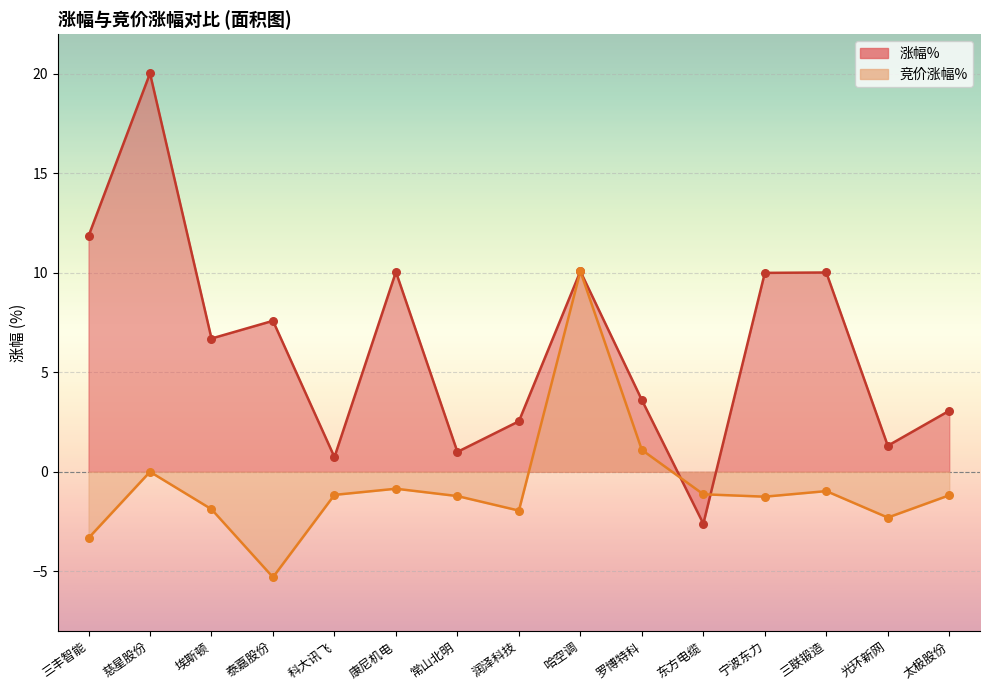

Is the value of 竞价涨幅% at 宁波东力 greater than the value of 涨幅% at 润泽科技?

No